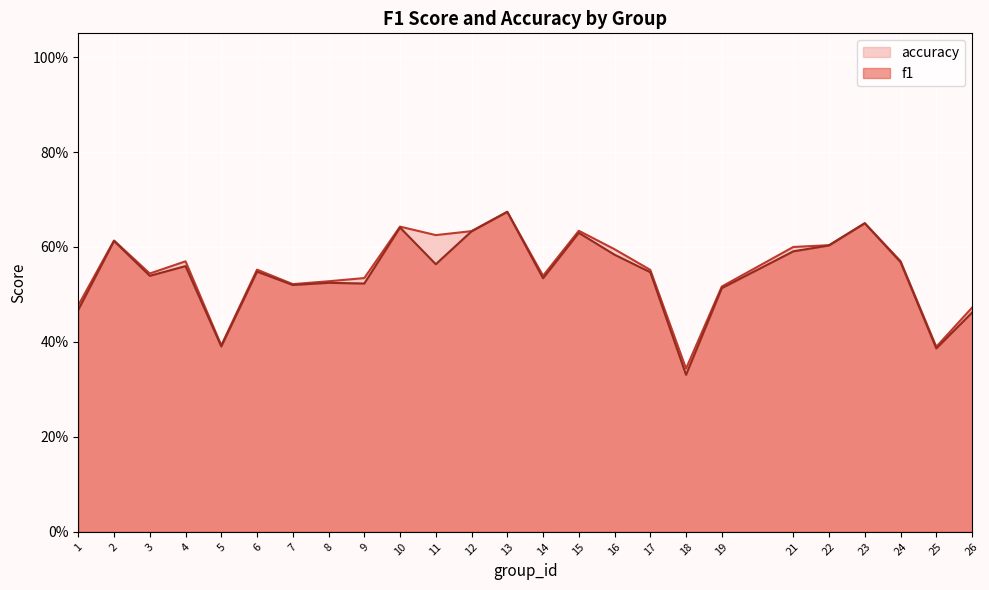

At which category does accuracy reach its first local valley?

3